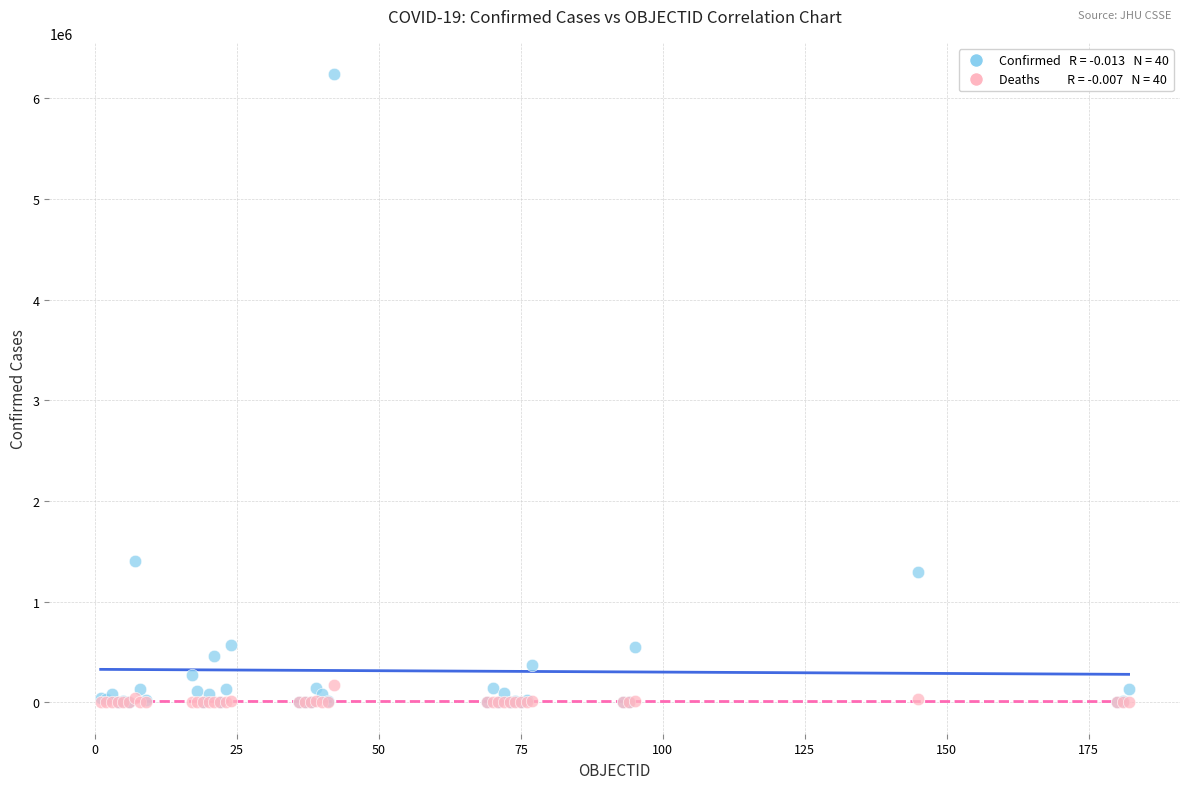

Across all series, what Y value is closest to 3119175?

1407277